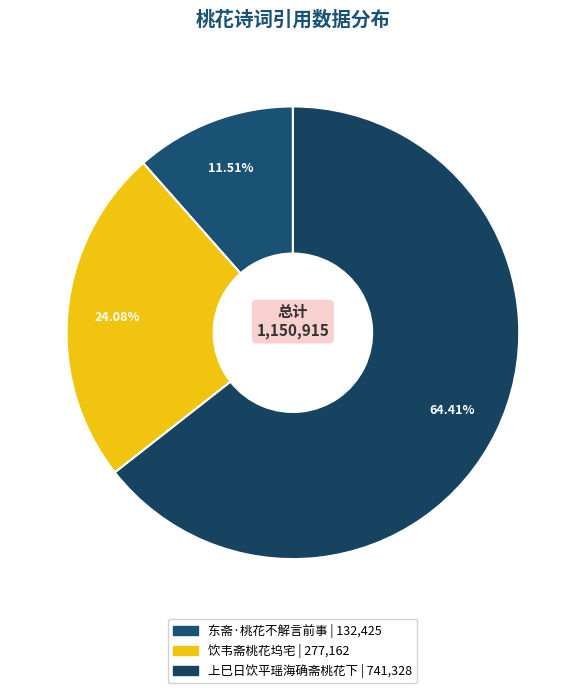

What portion of the pie excludes 东斋·桃花不解言前事?

88.5%